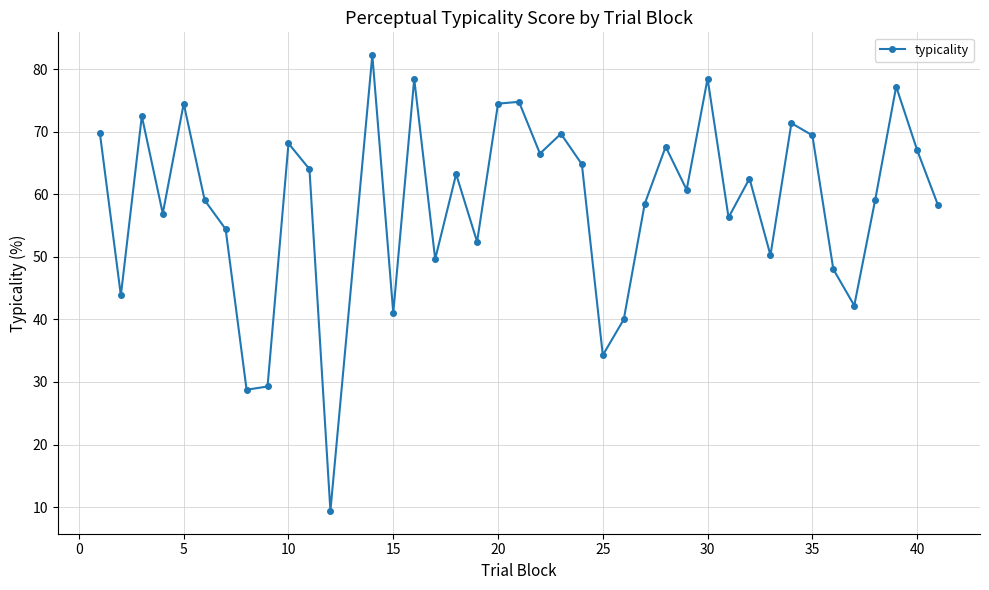

What is the value of the 27th point from the left?

67.6